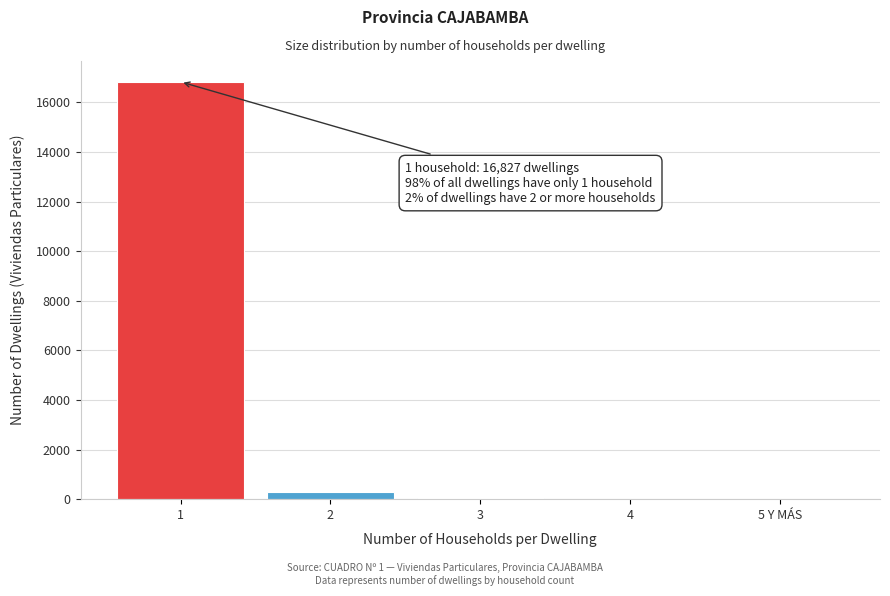

The value at 1 is 16827. True or false?

True